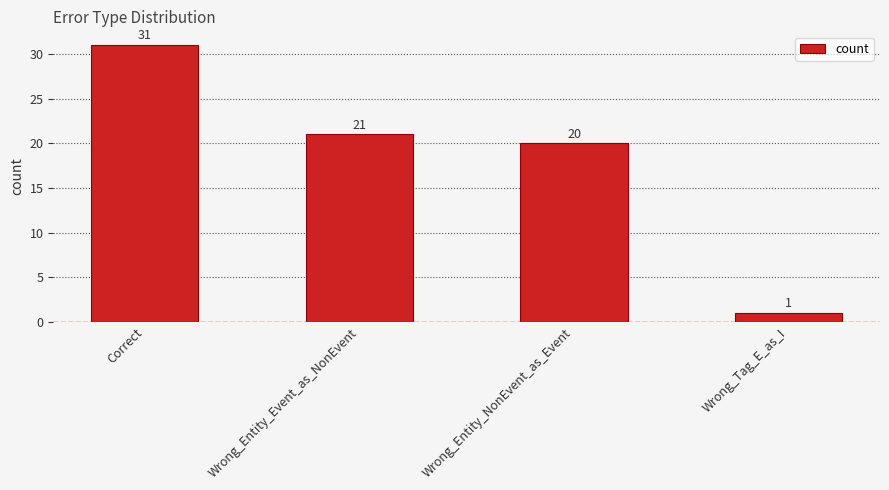

Rank the categories by value from highest to lowest.

Correct, Wrong_Entity_Event_as_NonEvent, Wrong_Entity_NonEvent_as_Event, Wrong_Tag_E_as_I